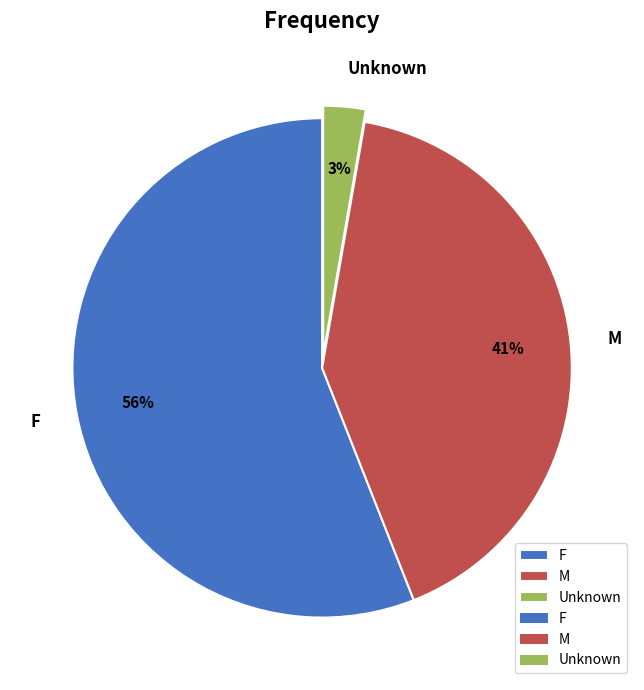

To the nearest percent, what is the difference between the F and M slice percentages?

15%